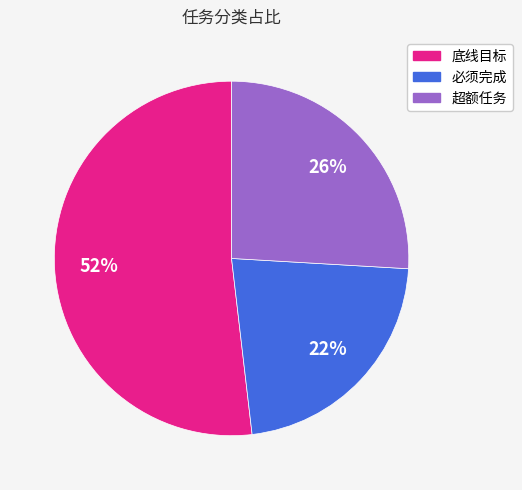

Rank the categories by value from lowest to highest.

必须完成, 超额任务, 底线目标